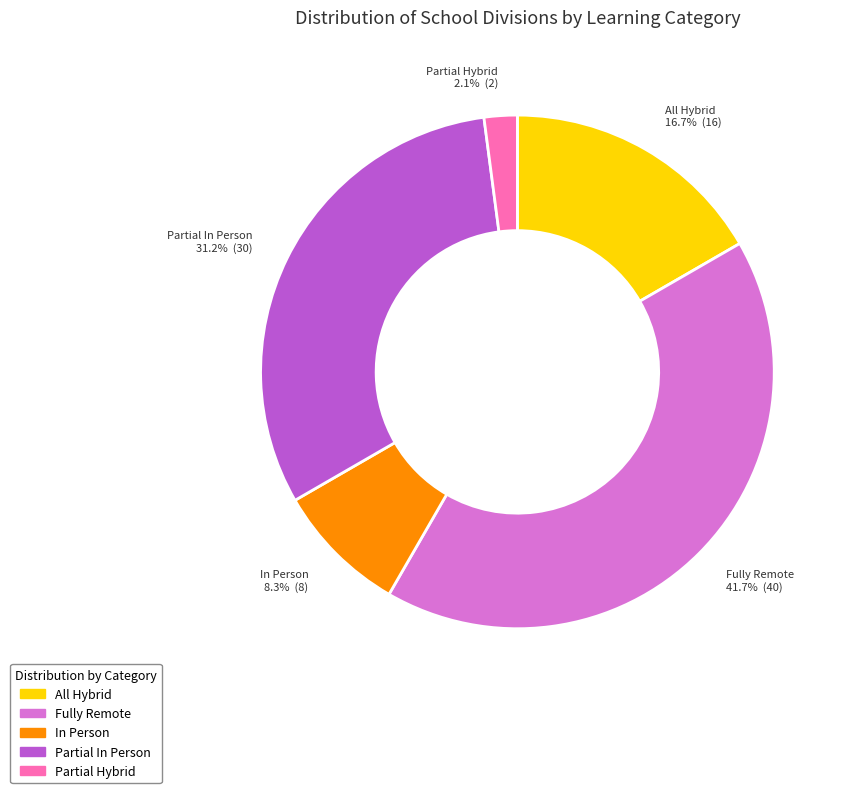

True or false: All Hybrid accounts for 17% of the total.

True